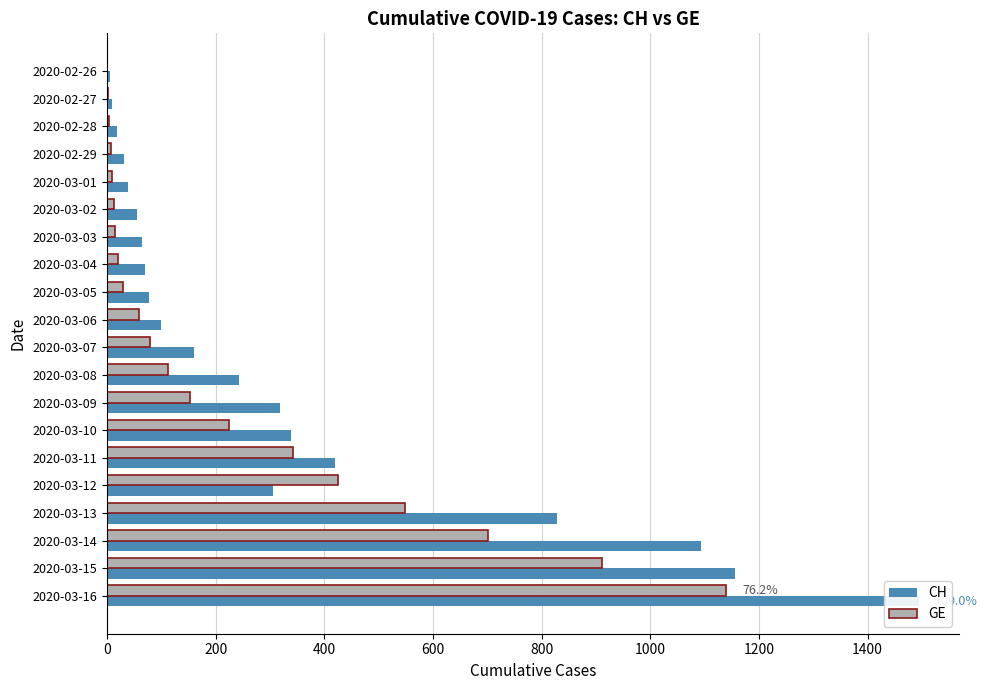

How many categories are shown in the chart?

20